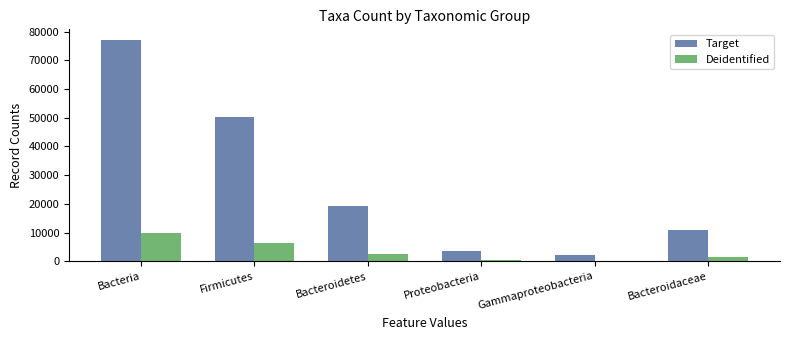

Rank the series at Firmicutes from lowest to highest value.

Deidentified, Target